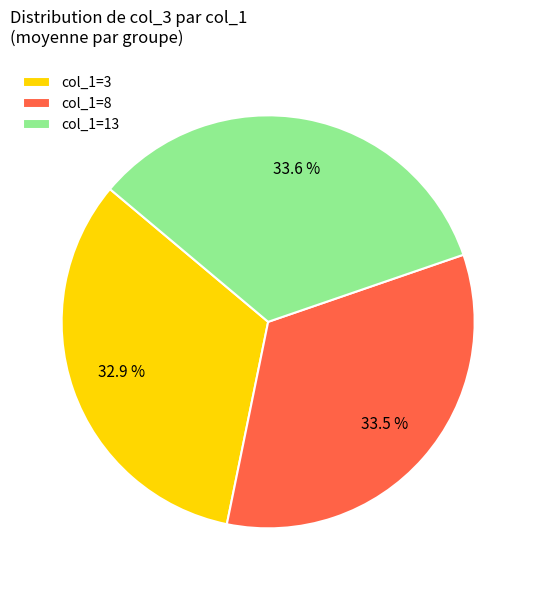

What percentage do col_1=3 and col_1=8 together represent?

66.4%